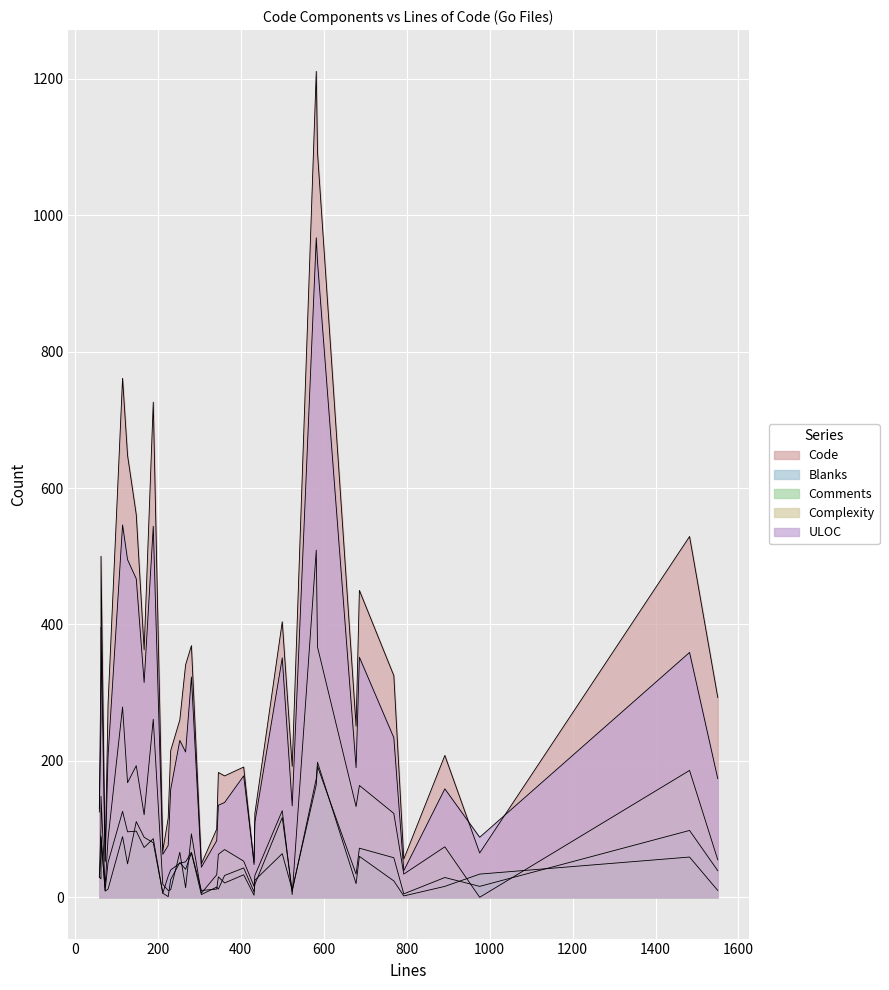

What is the difference between the highest and lowest values at 63?

317